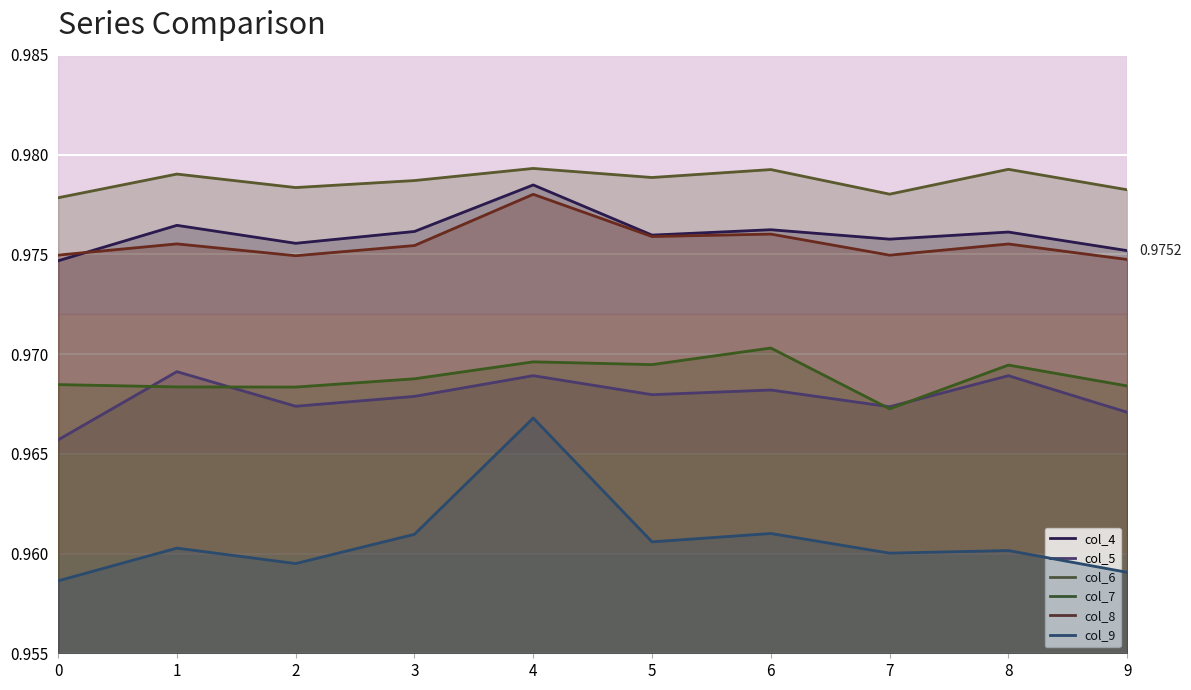

The col_6 series shows 1.3 at 0. True or false?

False